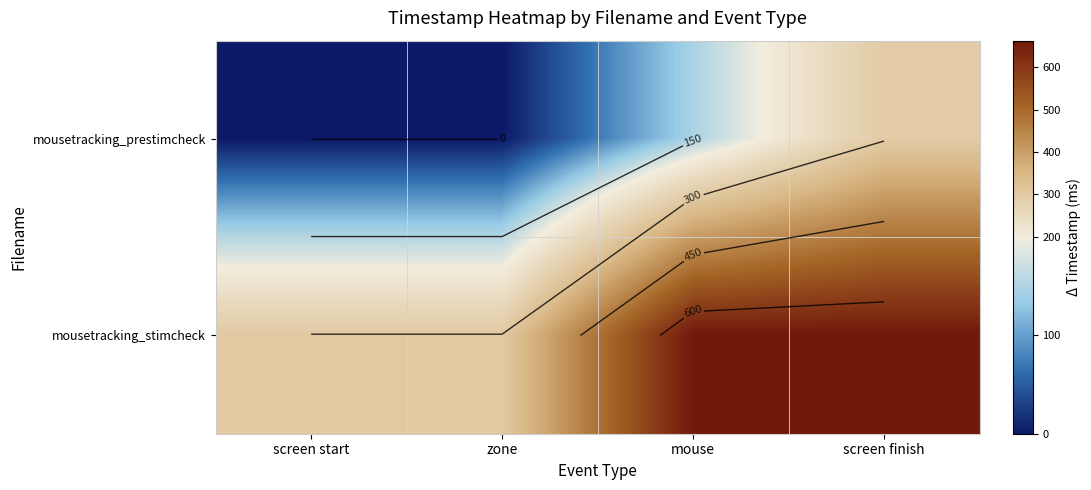

What is the difference between the maximum and second lowest values in the mousetracking_stimcheck series?

360.8